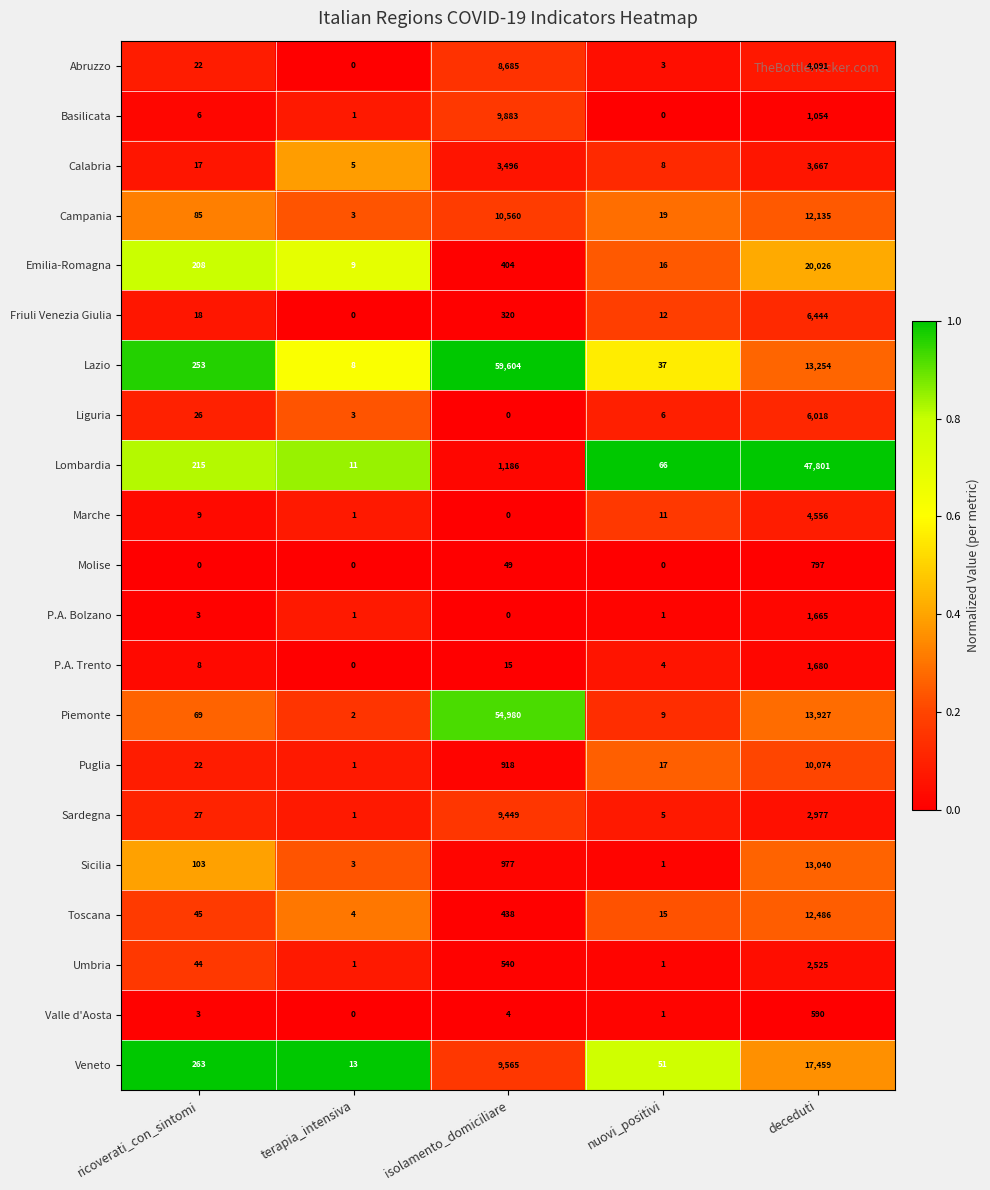

Between isolamento_domiciliare and nuovi_positivi, which series saw the biggest shift?

Lazio